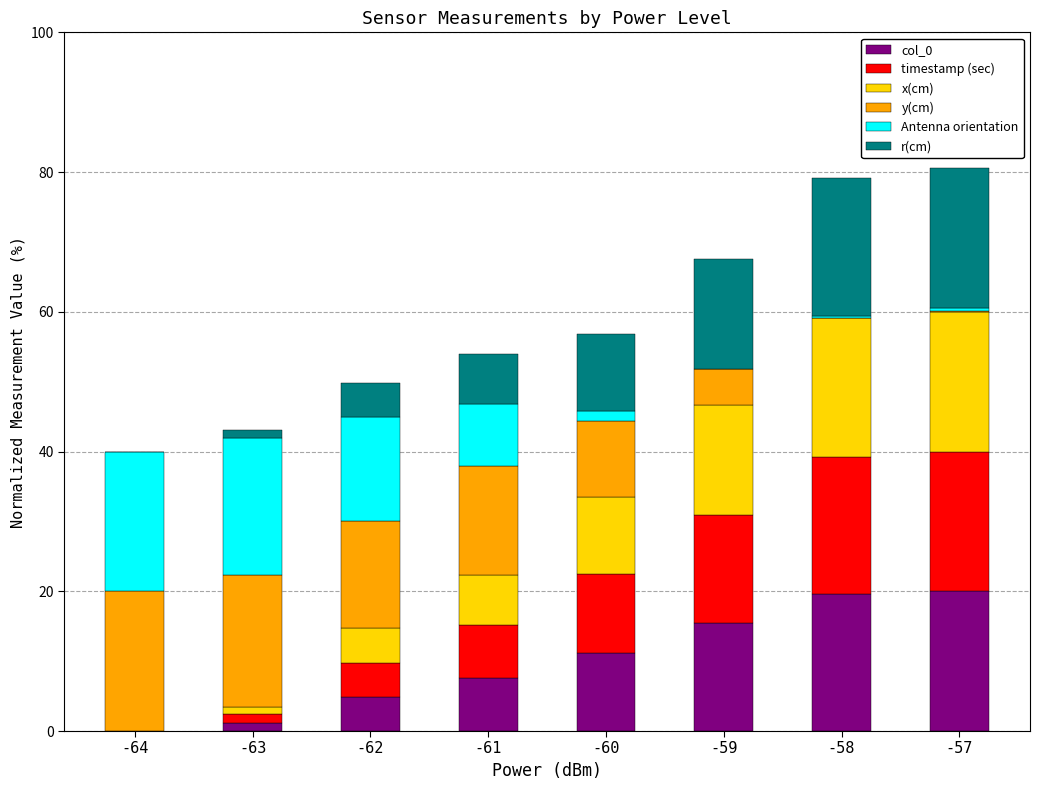

What is the total value across all series at -59?

67.5